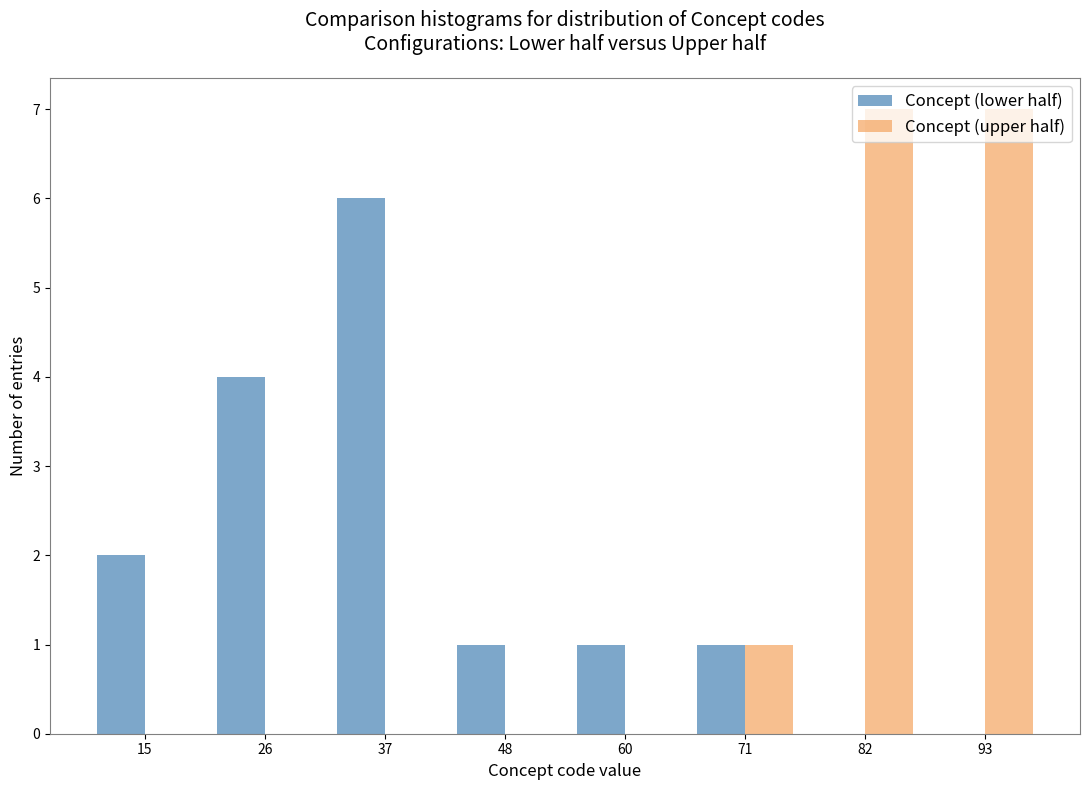

What is the height of the Concept (lower half) bar covering 66 to 76 on the x-axis? Neither the bar edges nor the heights are printed on the chart, so give them approximately, as read against the axes.

1